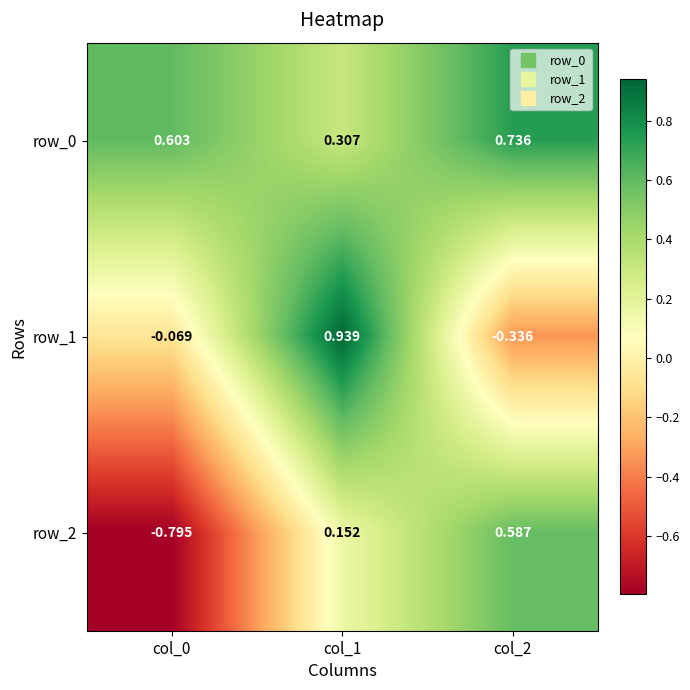

What is the spread (max minus min) of values at col_2?

1.1